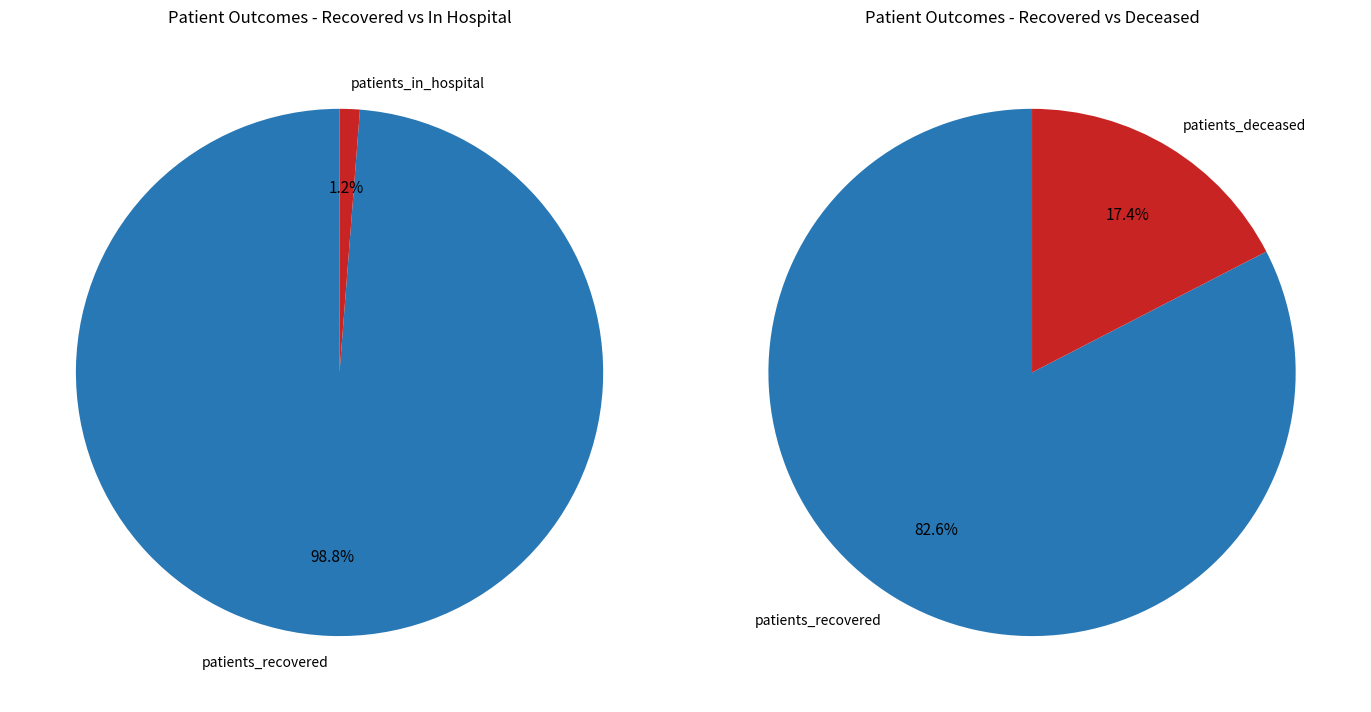

Do 14 and 19 together represent more than half of the pie?

No